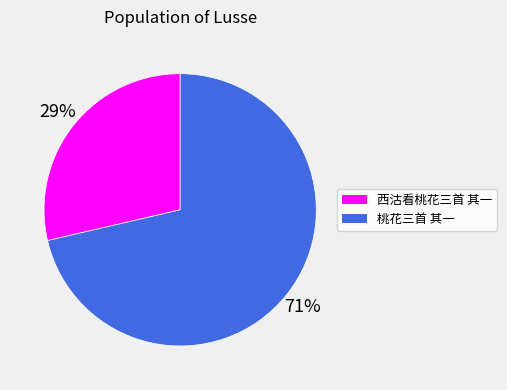

How many segments does this pie chart have?

2